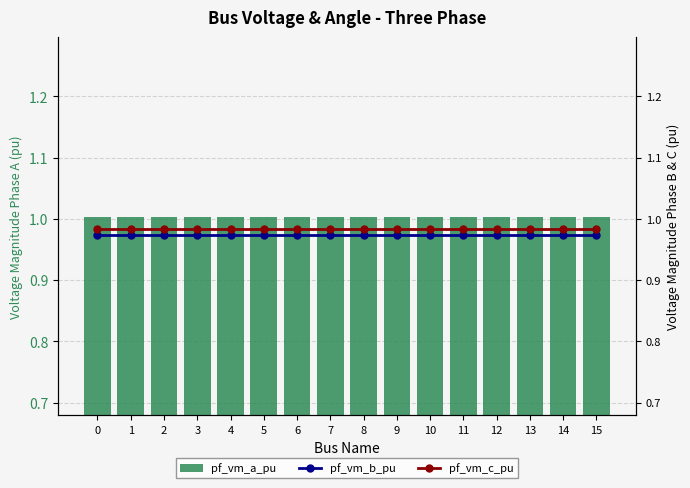

Reading left to right, transcribe all the data shown in this chart.

pf_vm_a_pu: 0=1.0	1=1.0	2=1.0	3=1.0	4=1.0	5=1.0	6=1.0	7=1.0	8=1.0	9=1.0	10=1.0	11=1.0	12=1.0	13=1.0	14=1.0	15=1.0
pf_vm_b_pu: 0=1.0	1=1.0	2=1.0	3=1.0	4=1.0	5=1.0	6=1.0	7=1.0	8=1.0	9=1.0	10=1.0	11=1.0	12=1.0	13=1.0	14=1.0	15=1.0
pf_vm_c_pu: 0=1.0	1=1.0	2=1.0	3=1.0	4=1.0	5=1.0	6=1.0	7=1.0	8=1.0	9=1.0	10=1.0	11=1.0	12=1.0	13=1.0	14=1.0	15=1.0